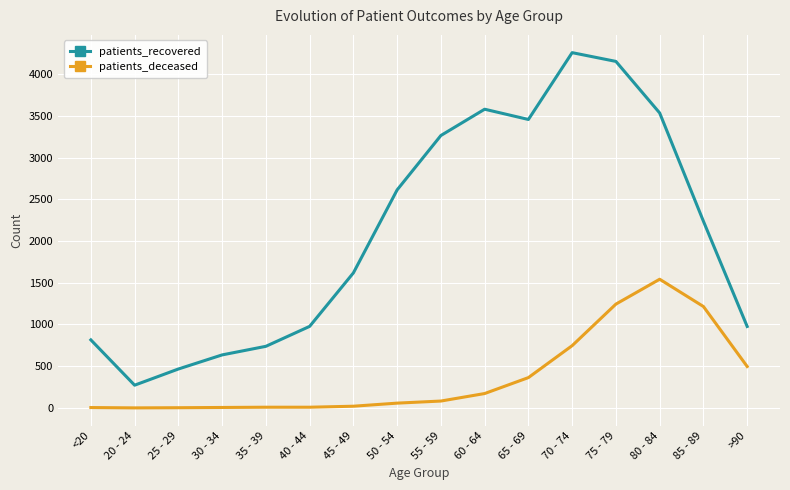

At which category is the sum across all series the highest?

75 - 79